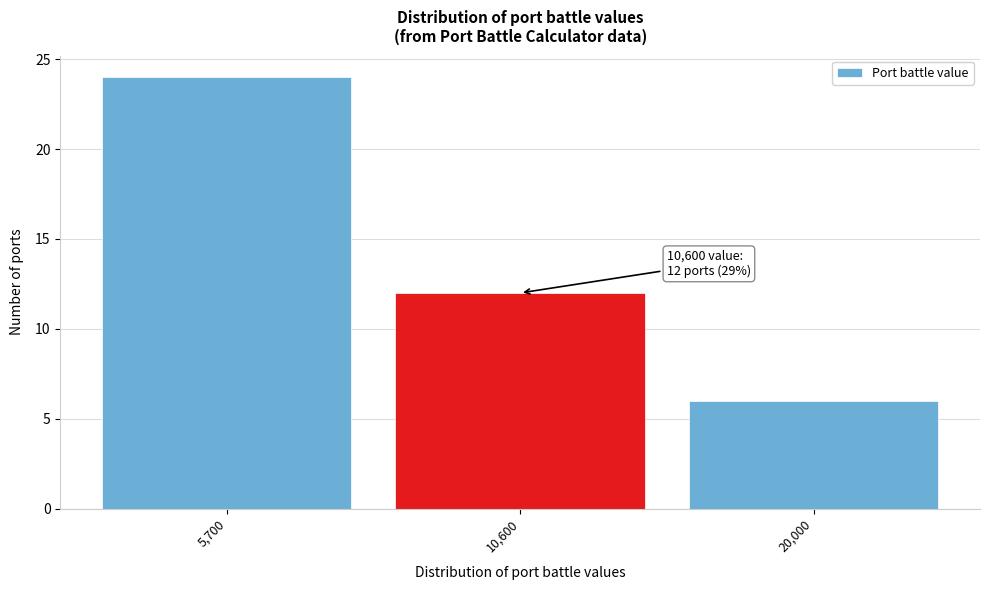

Reading left to right, what are all the values shown in this chart?

5,700=24	10,600=12	20,000=6